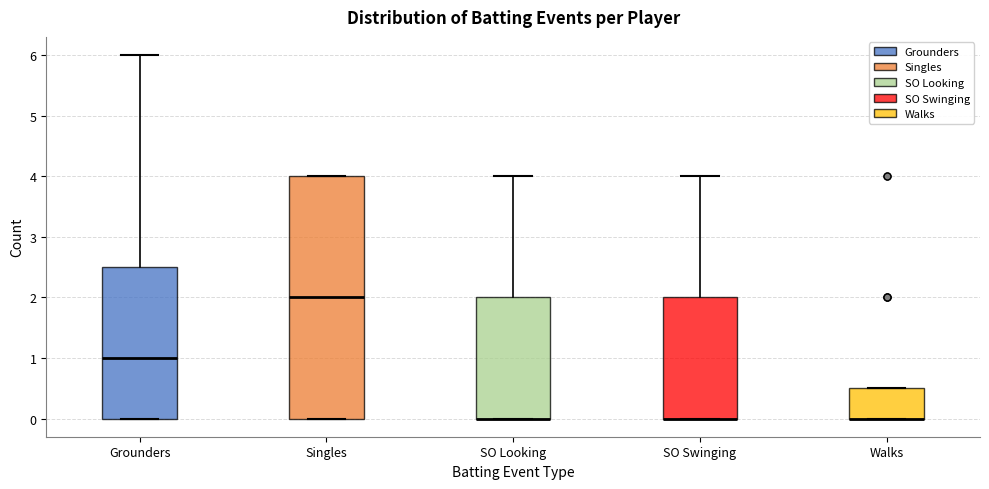

Reading left to right, read every box against the y-axis: the position of its median line, the range the box covers, and the ends of its whiskers. The values are not printed on the chart, so give them approximately, as read against the axis.

Grounders: median 1.0, box 0.0 to 2.5, whiskers 0.0 to 6.0
Singles: median 2.0, box 0.0 to 4.0, whiskers 0.0 to 4.0
SO Looking: median 0.0 (drawn on the box's lower edge), box 0.0 to 2.0, whiskers 0.0 to 4.0
SO Swinging: median 0.0 (drawn on the box's lower edge), box 0.0 to 2.0, whiskers 0.0 to 4.0
Walks: median 0.0 (drawn on the box's lower edge), box 0.0 to 0.5, whiskers 0.0 to 0.5